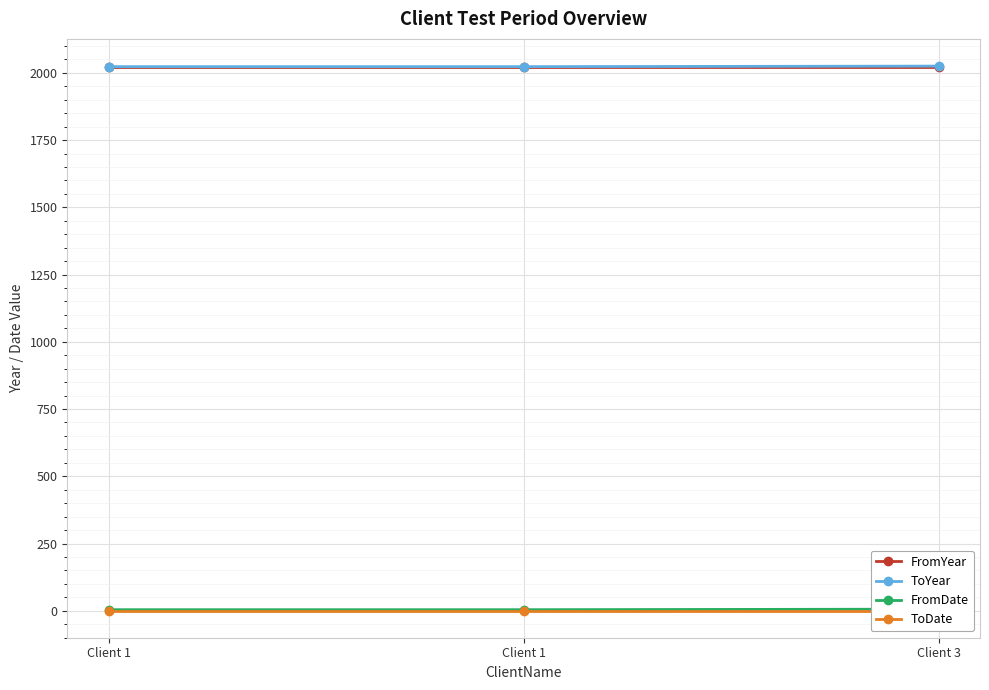

List the series in order of their peak value, lowest first.

ToDate, FromDate, FromYear, ToYear